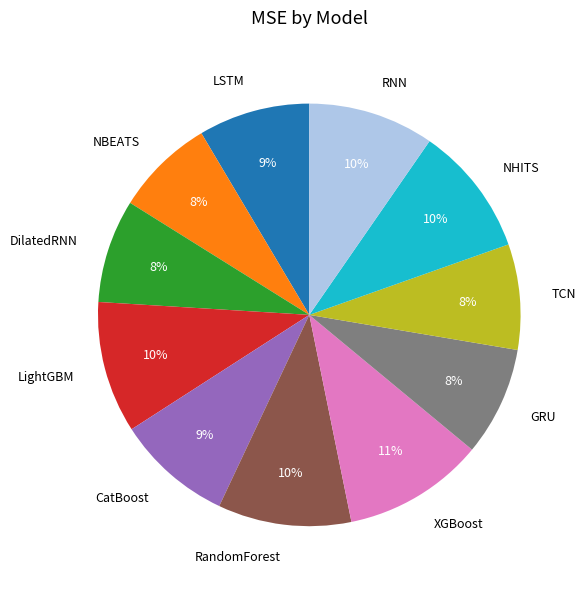

Which slice is the largest?

XGBoost